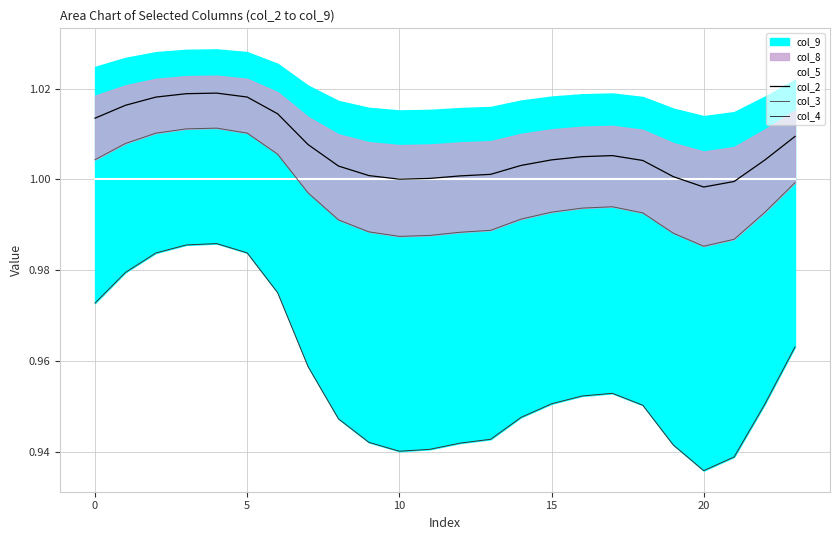

How many lines are shown in the chart?

4